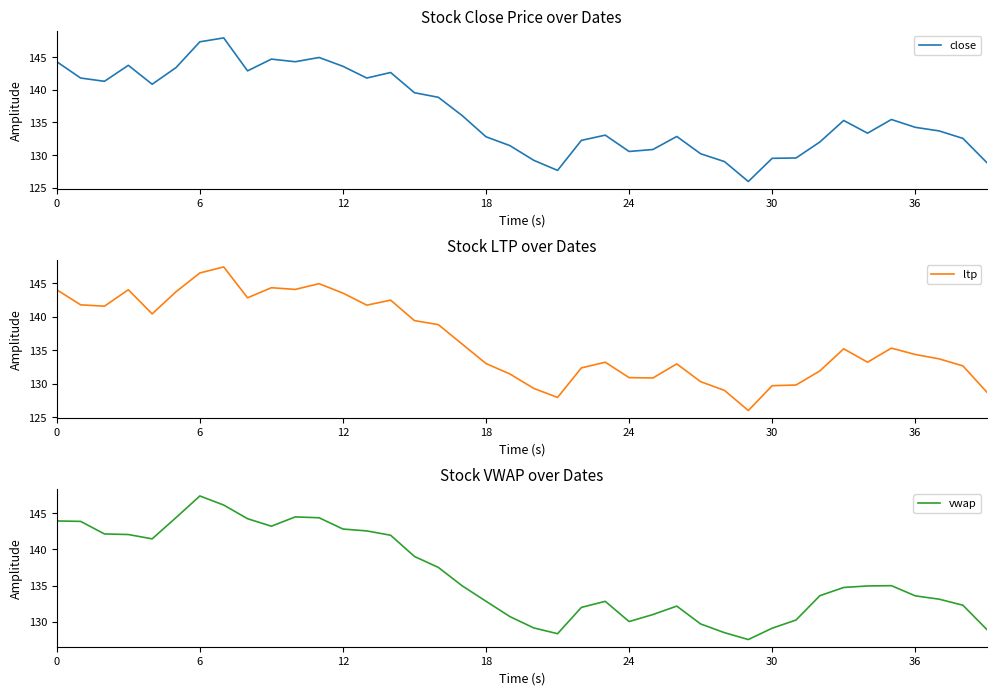

What is the maximum value shown in the chart?

147.9